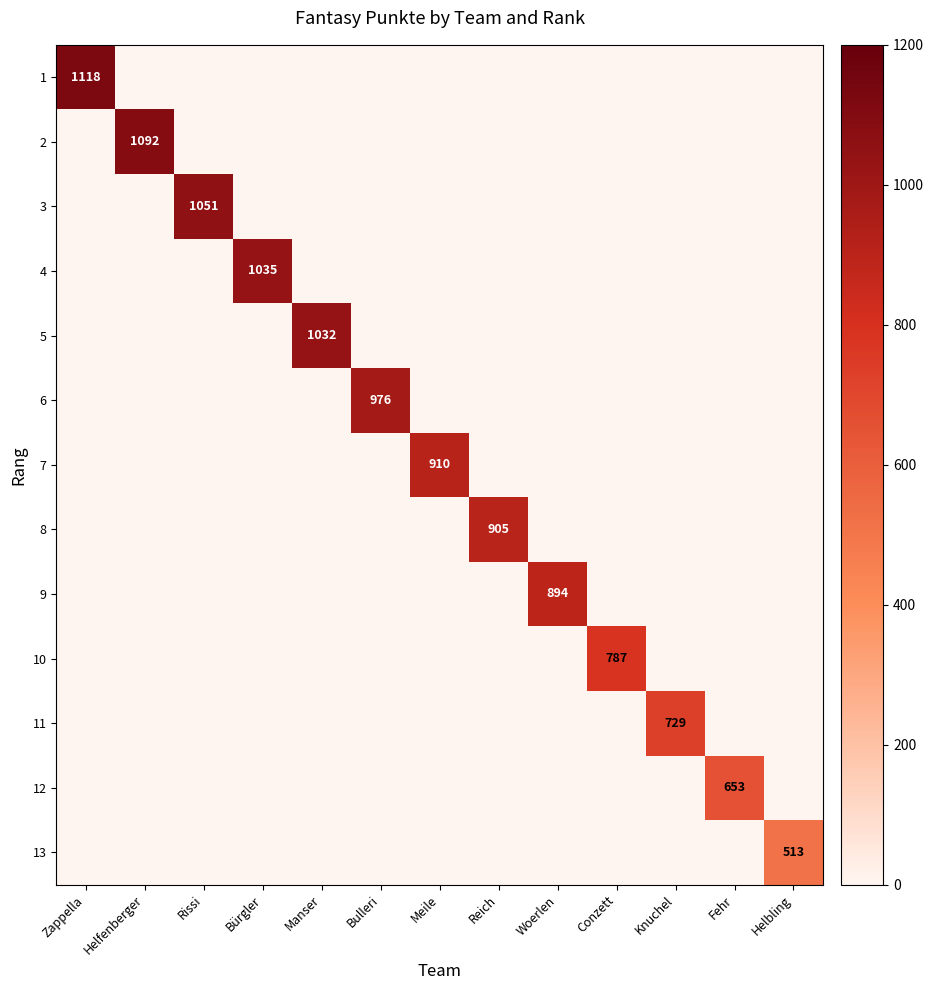

What is the maximum value for 7?

910